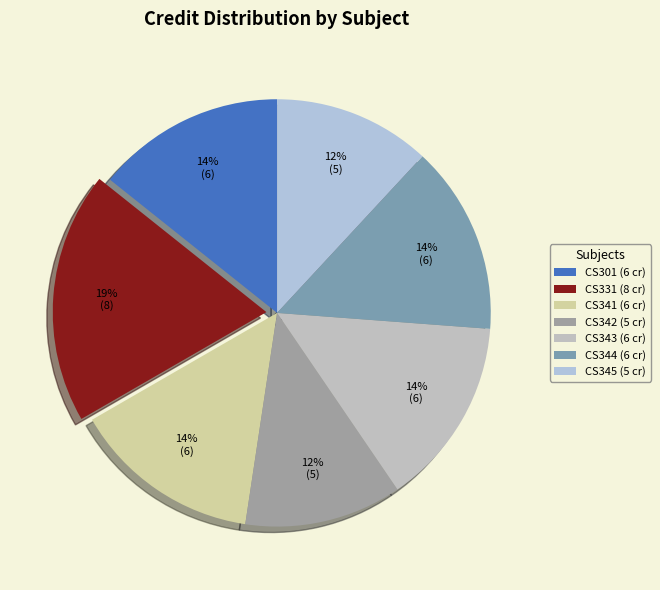

Is there a majority slice in this chart?

No